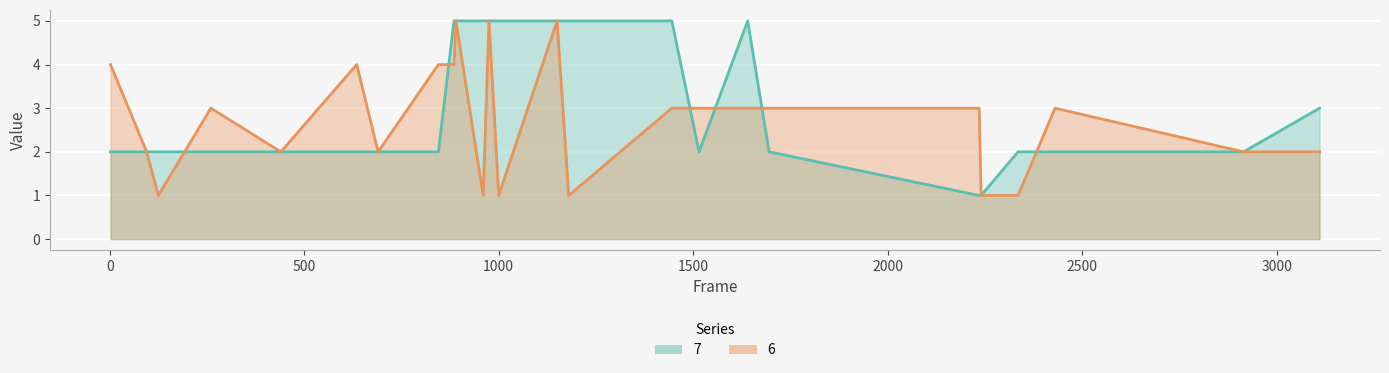

What is the sum of the 6 values at 3110 and 845?

6